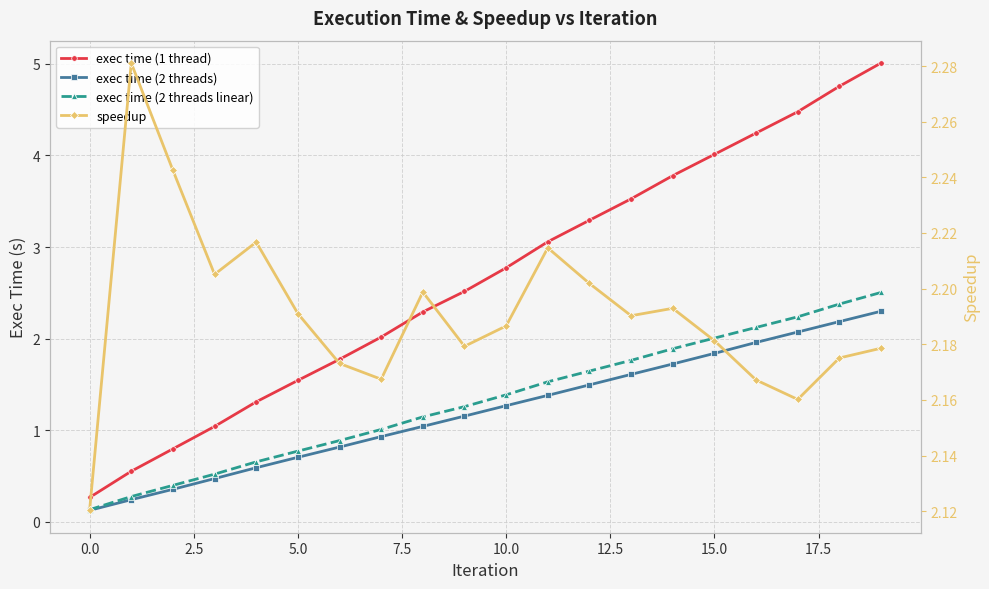

Which label corresponds to the largest value in the chart?

19